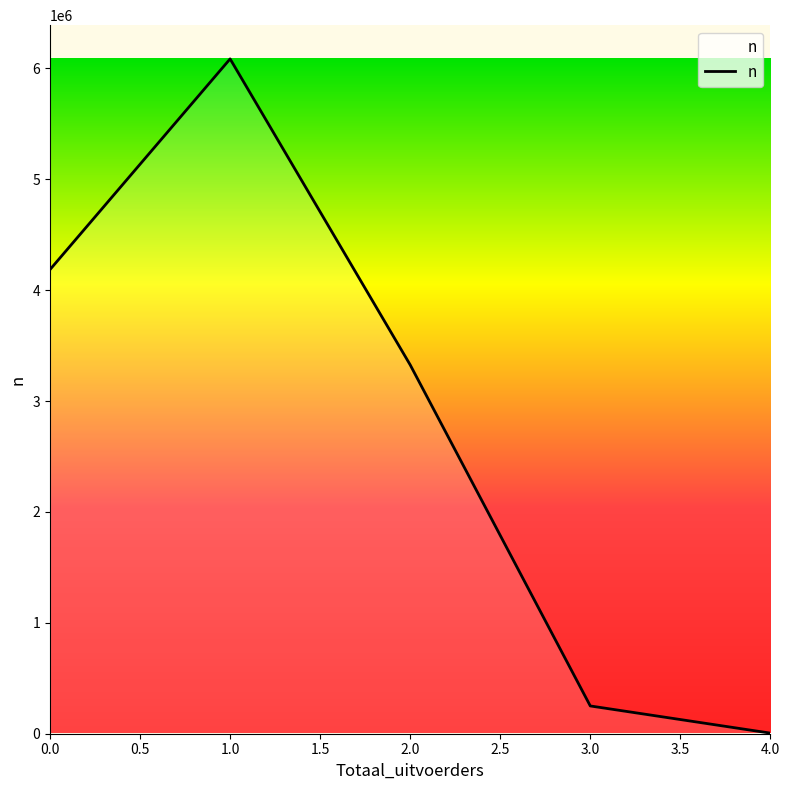

What is the change in value from 0.0 to 3.0?

-3935695